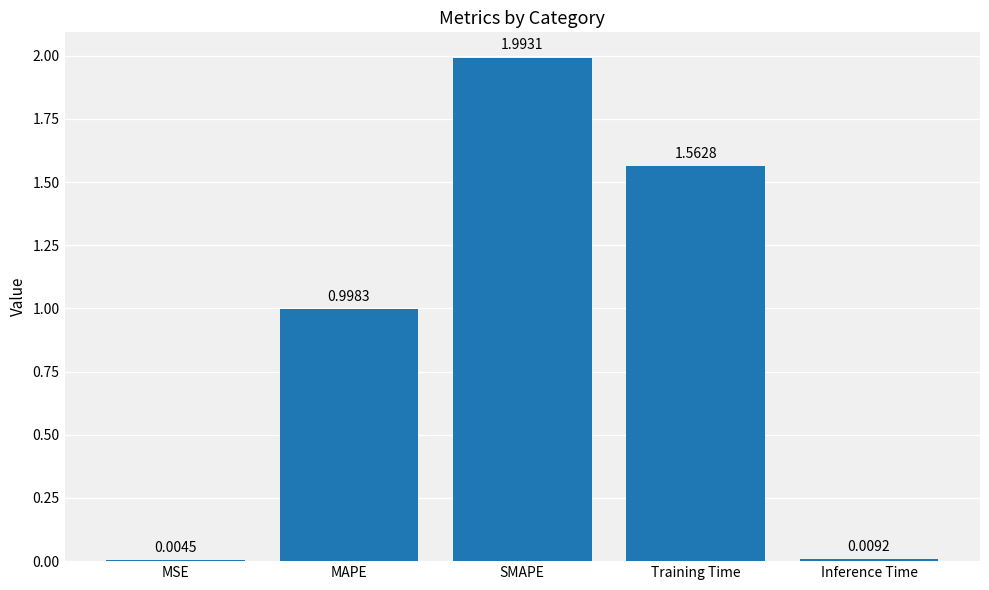

What is the change in value from MAPE to Training Time?

+0.6